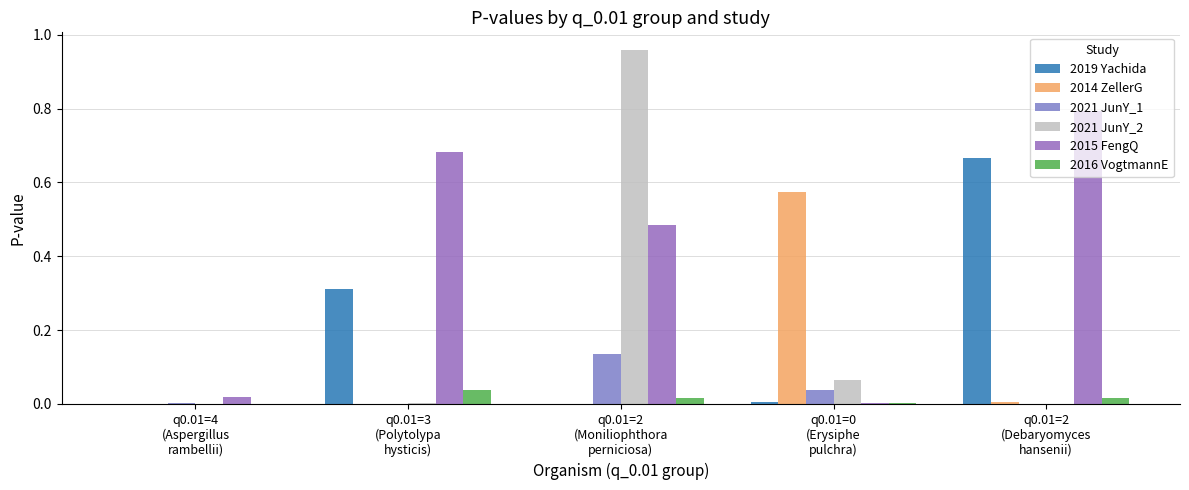

How many groups of bars are there?

5